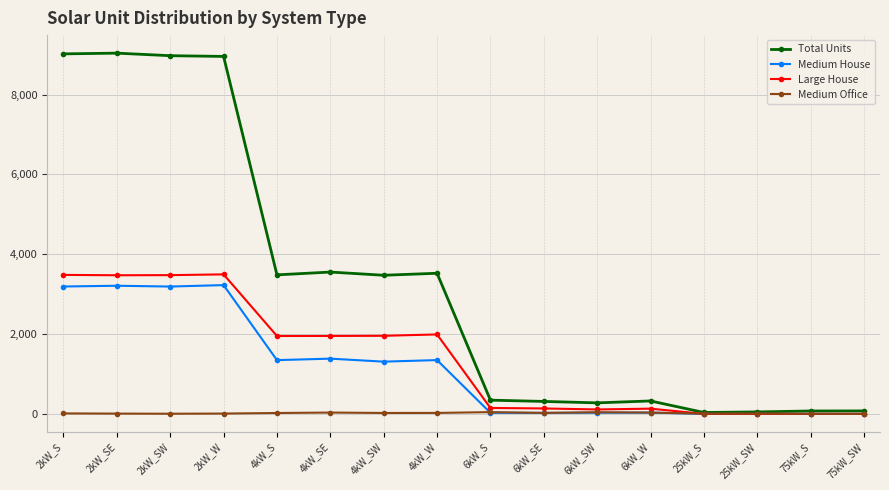

What is the lowest value of the Total Units series?

35